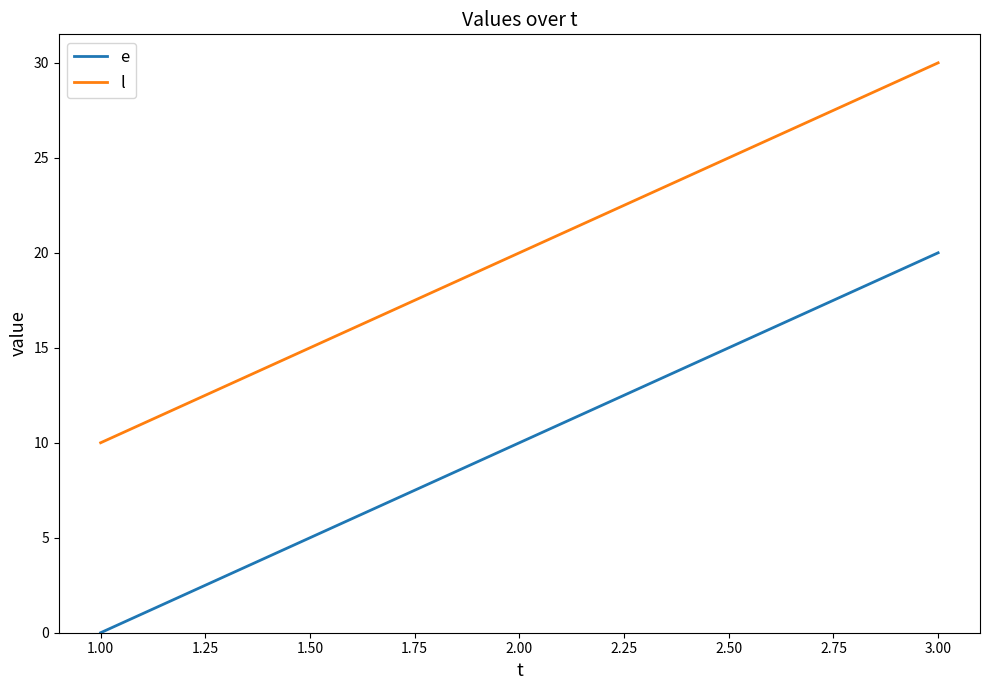

What position from the left is 3.00?

3